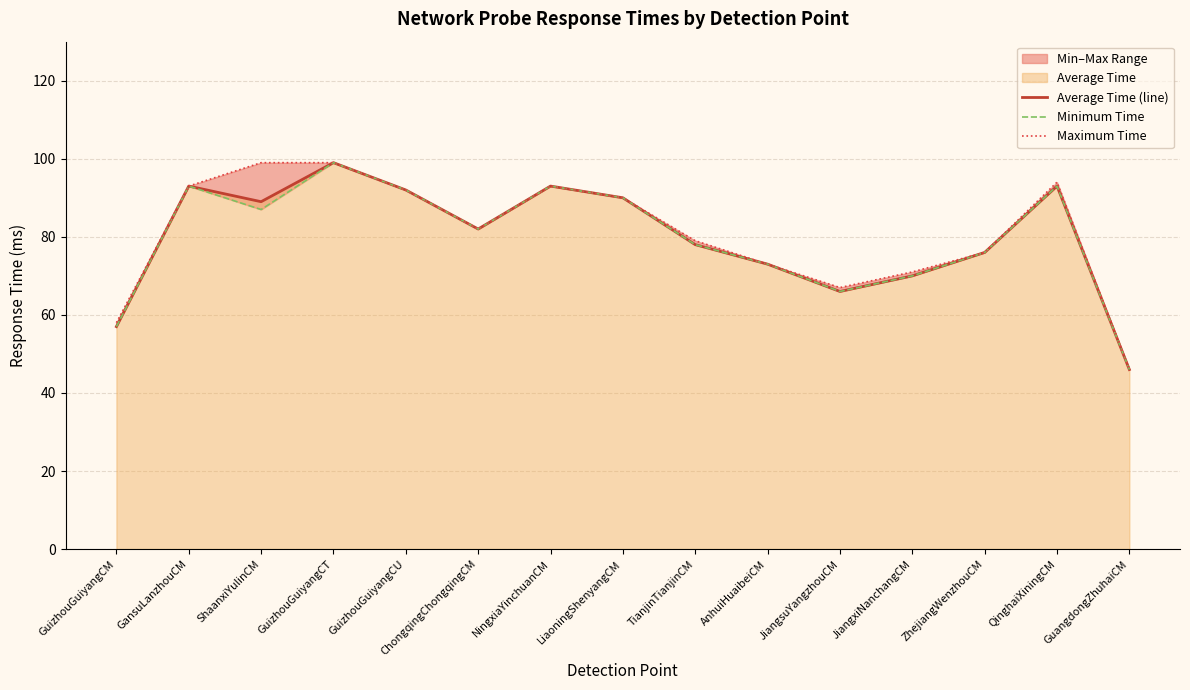

What is the total value across all series at JiangxiNanchangCM?

211